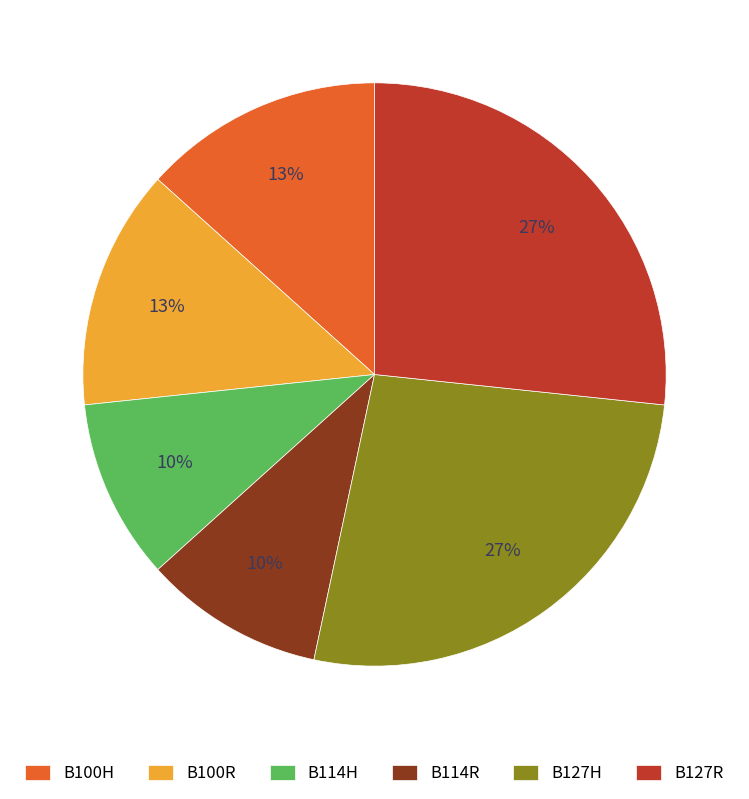

Is B127H the majority of the pie?

No